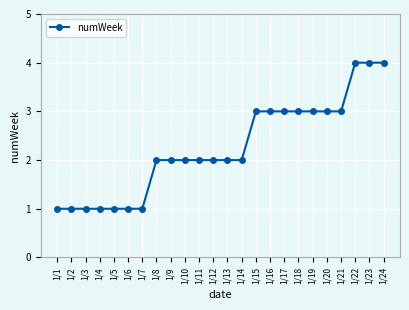

What is the change in value from 1/3 to 1/11?

+1